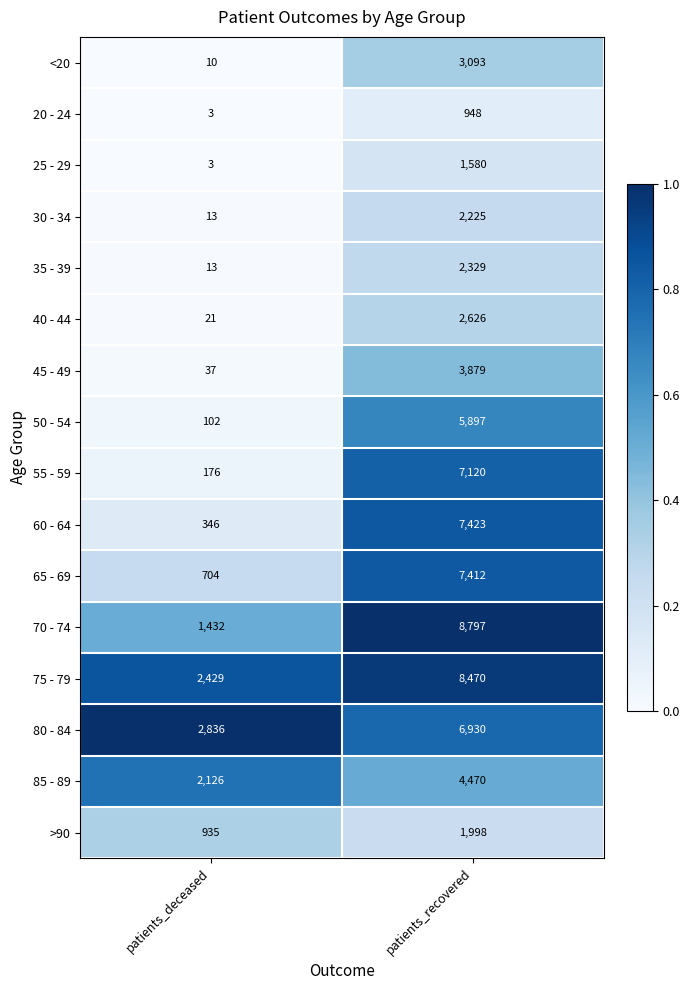

List the series in order of their peak value, lowest first.

20 - 24, 25 - 29, >90, 30 - 34, 35 - 39, 40 - 44, <20, 45 - 49, 85 - 89, 50 - 54, 80 - 84, 55 - 59, 65 - 69, 60 - 64, 75 - 79, 70 - 74